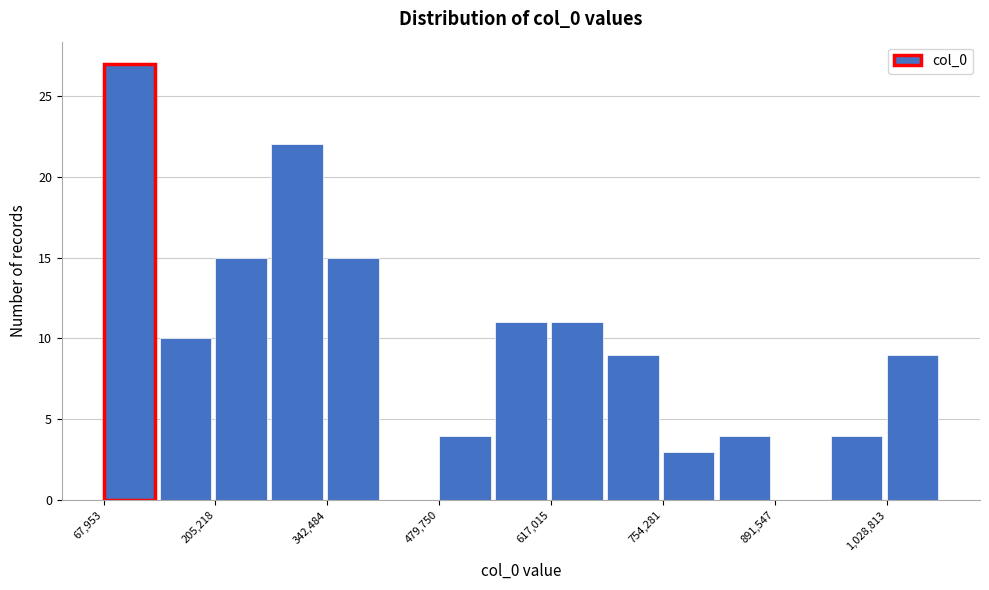

Around what value on the x-axis is the tallest bar? Give the approximate position of its centre, as read against the axis.

100000